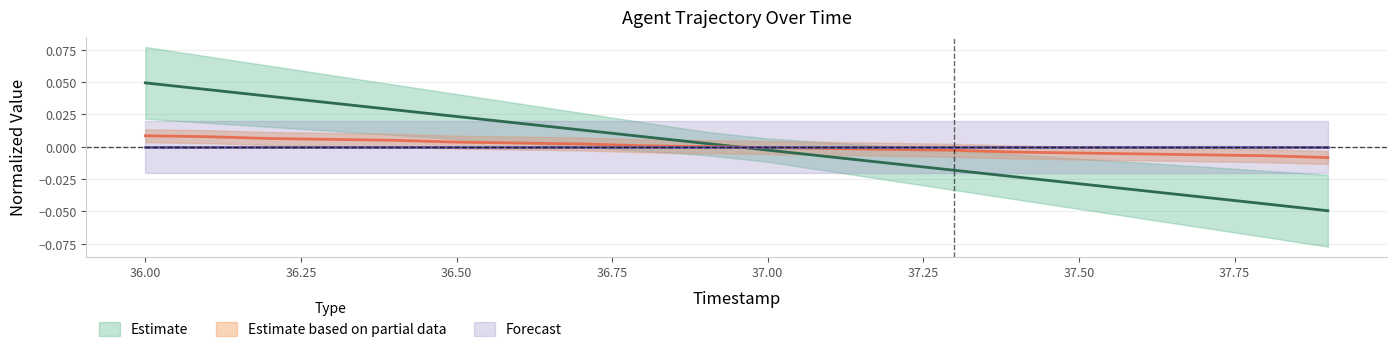

How many values in the Y series are below 0?

10